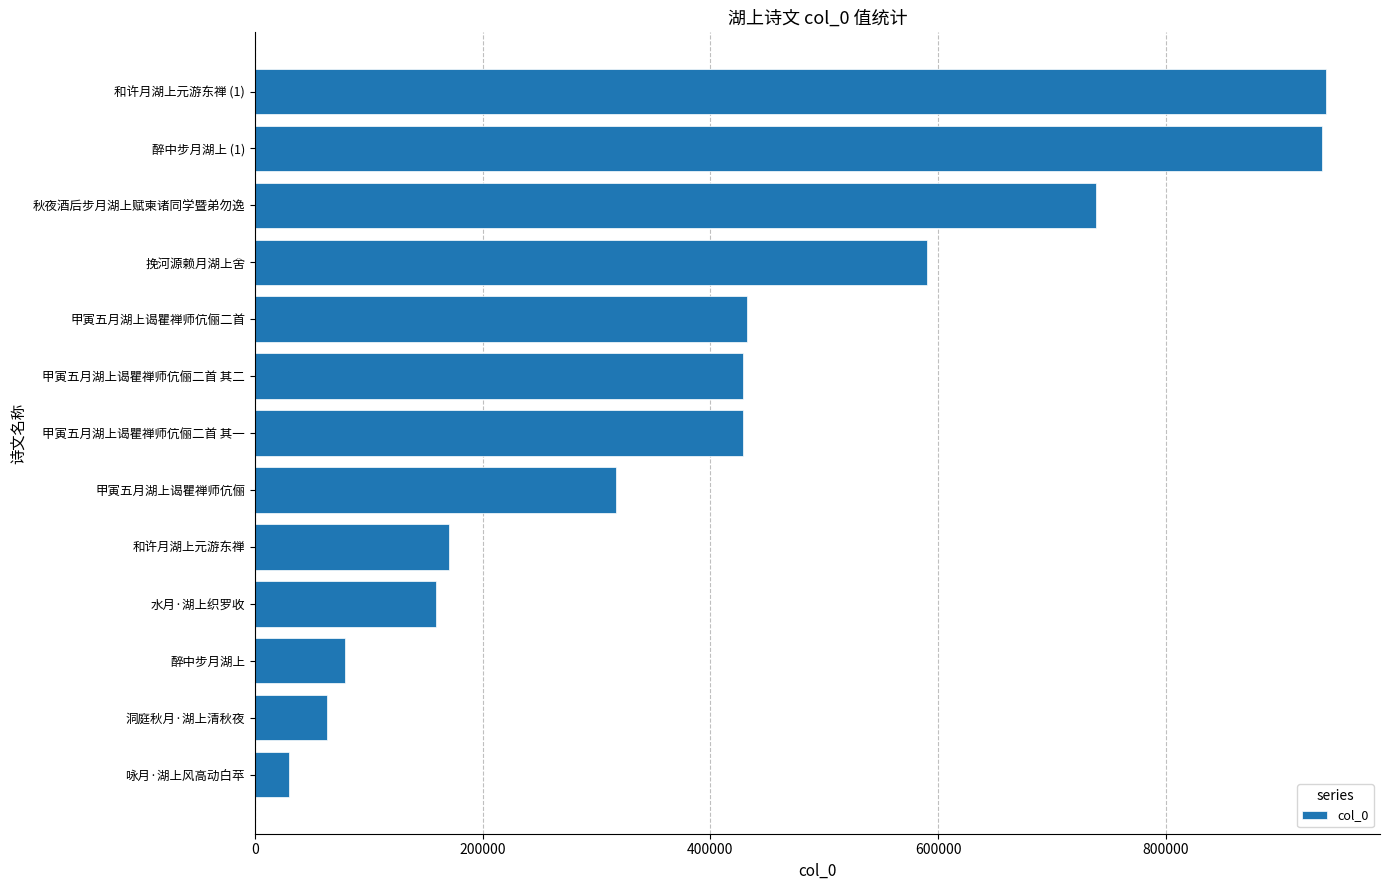

Which has a higher value, 秋夜酒后步月湖上赋柬诸同学暨弟勿逸 or 甲寅五月湖上谒瞿禅师伉俪二首 其一?

秋夜酒后步月湖上赋柬诸同学暨弟勿逸